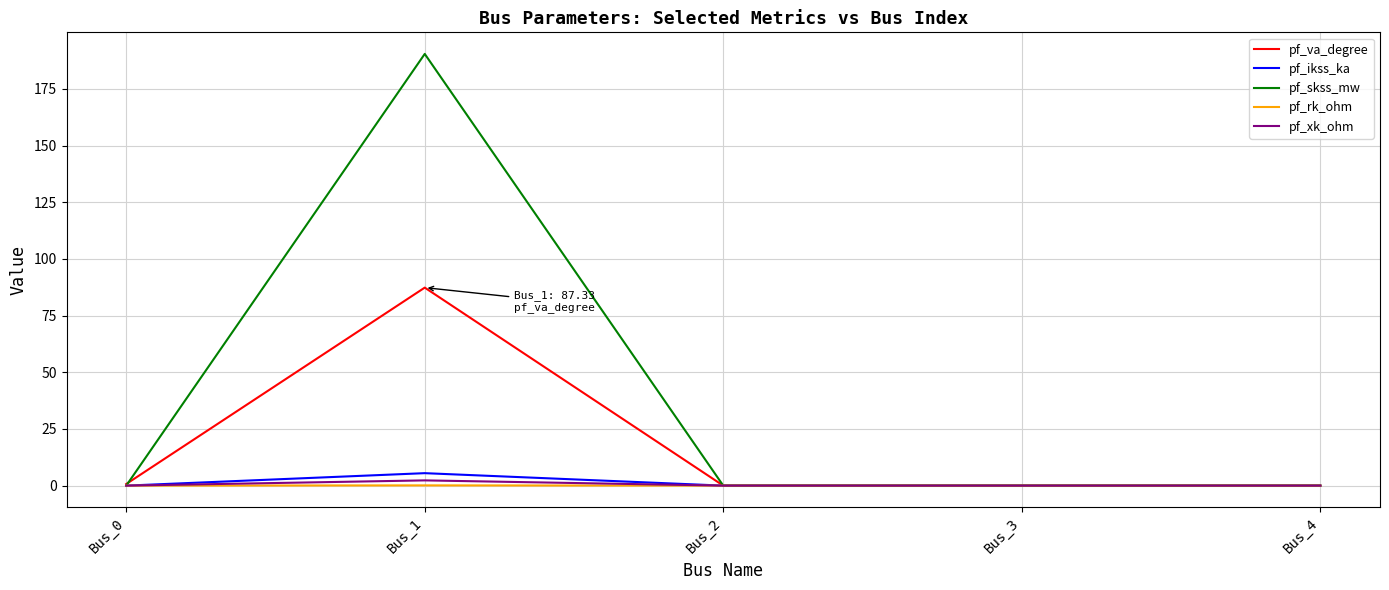

Is the value of pf_rk_ohm at Bus_2 greater than the value of pf_skss_mw at Bus_1?

No